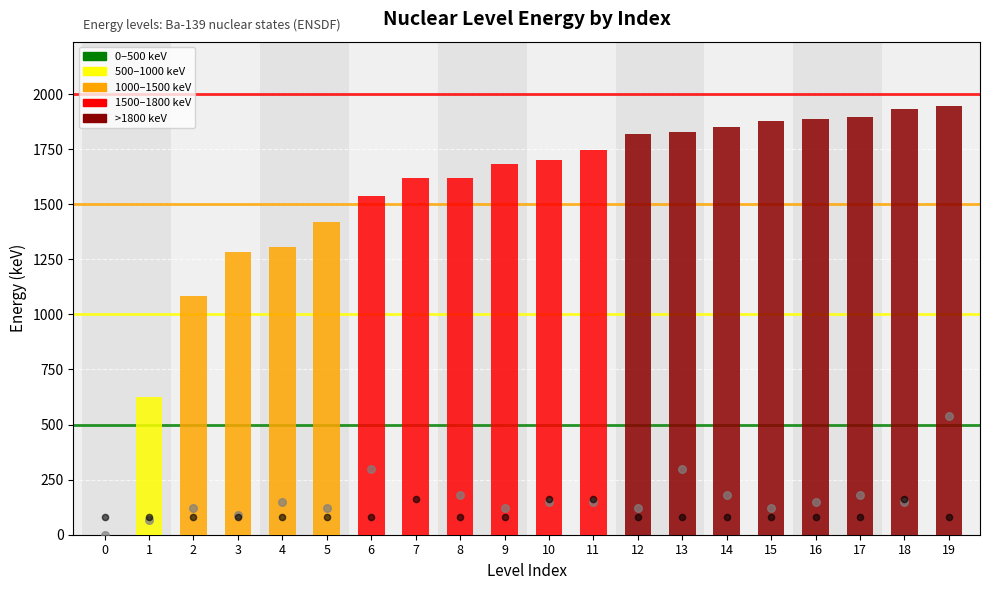

Is the value of jp_order (scaled) at 4 greater than the value of unc_e (scaled) at 10?

No